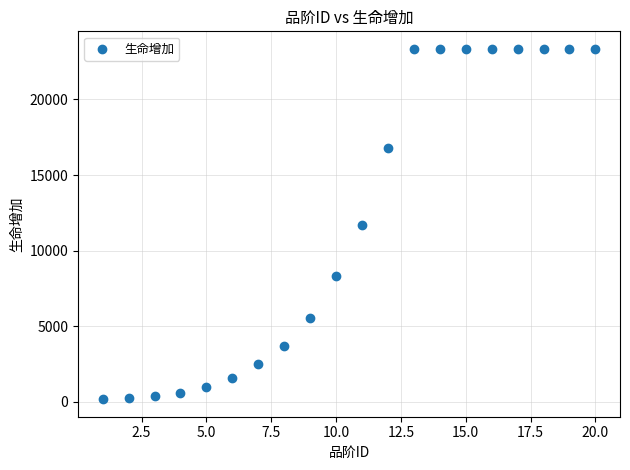

What is the range of X values (max minus min)?

19